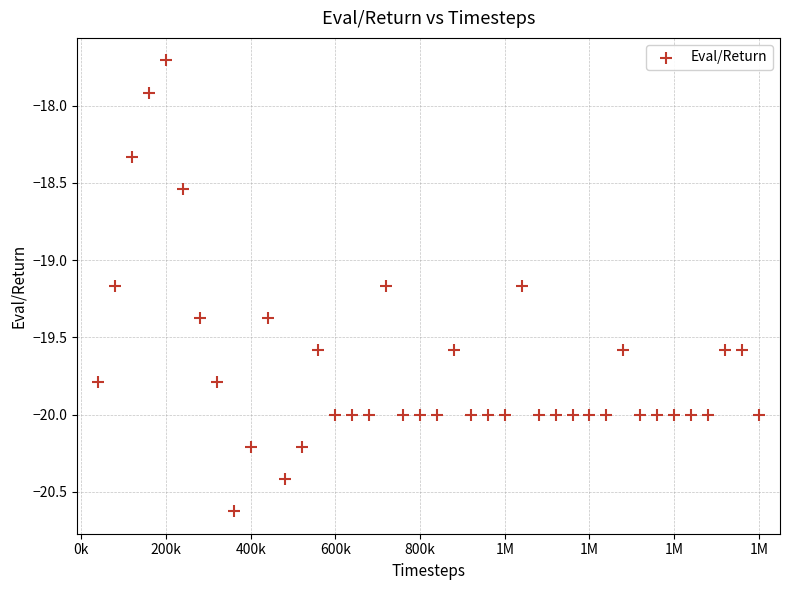

What is the range of Y values (max minus min)?

2.9